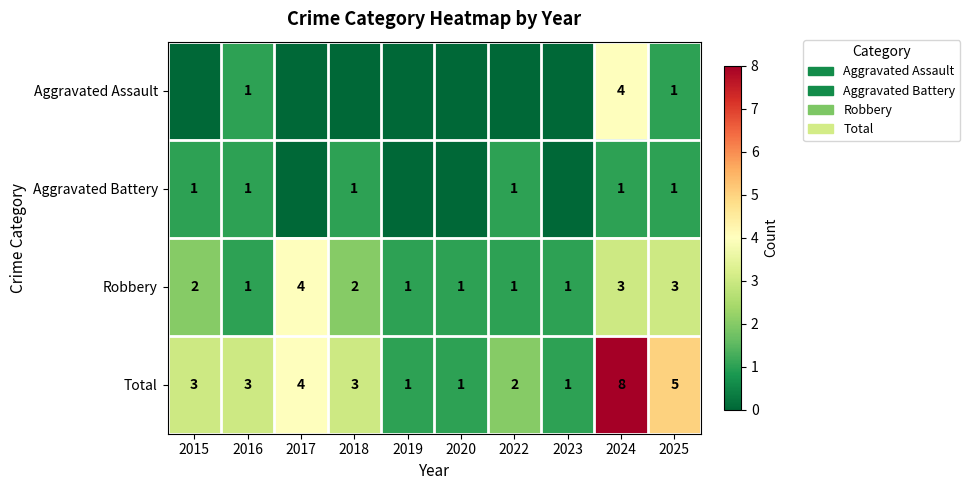

The Aggravated Battery series shows 1 at 2022. True or false?

True